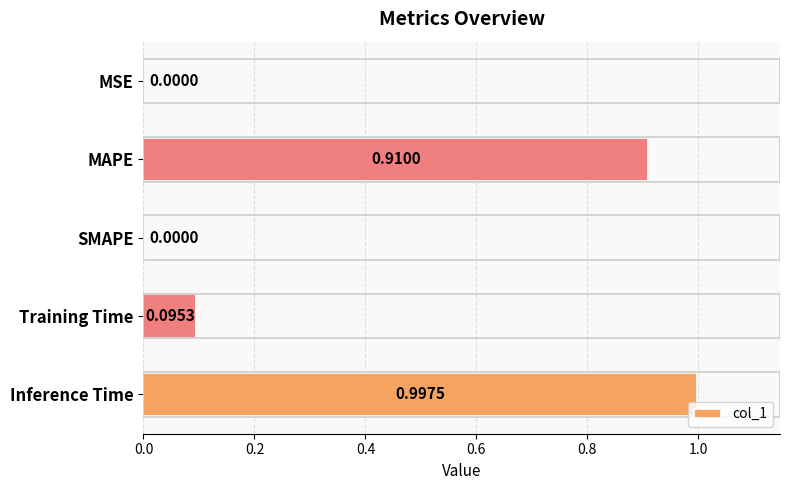

What is the average value?

0.4